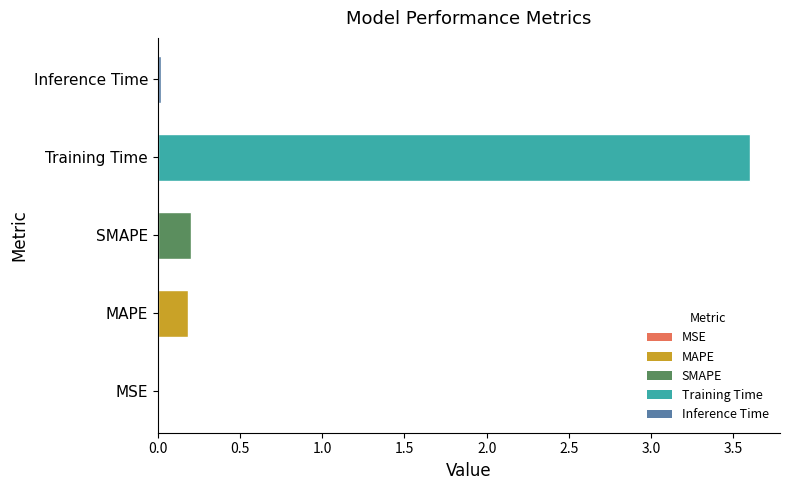

What is the change in value from MAPE to Training Time?

+3.4